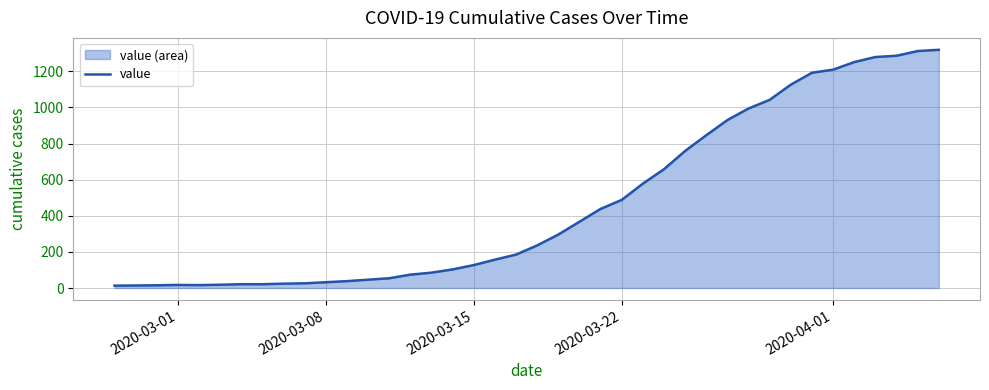

What is the maximum value shown in the chart?

1319